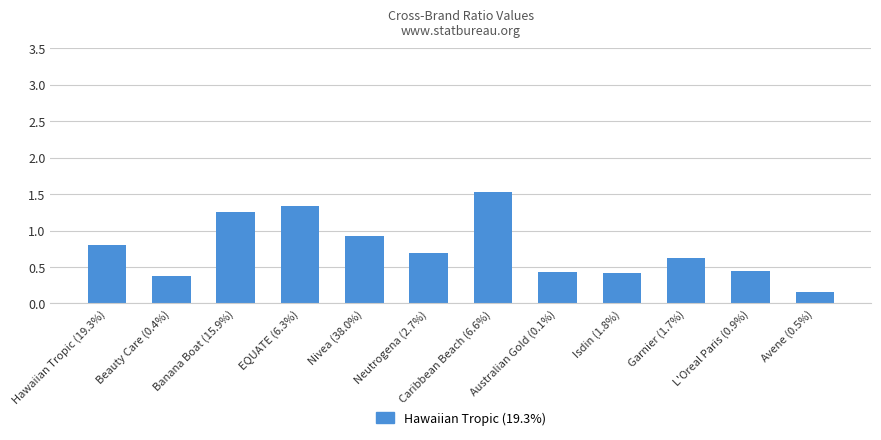

Is it true that the value at Hawaiian Tropic (19.3%) is 1.2?

False